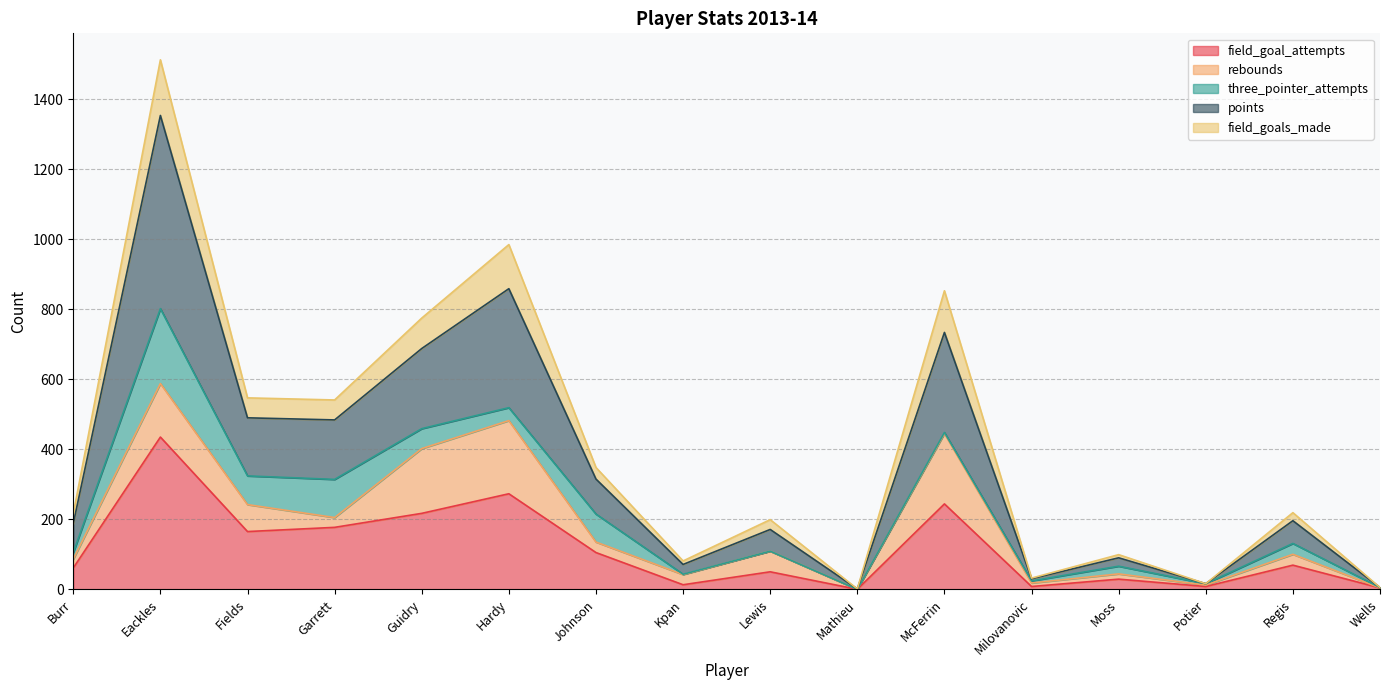

What is the total value across all series at Fields?

547